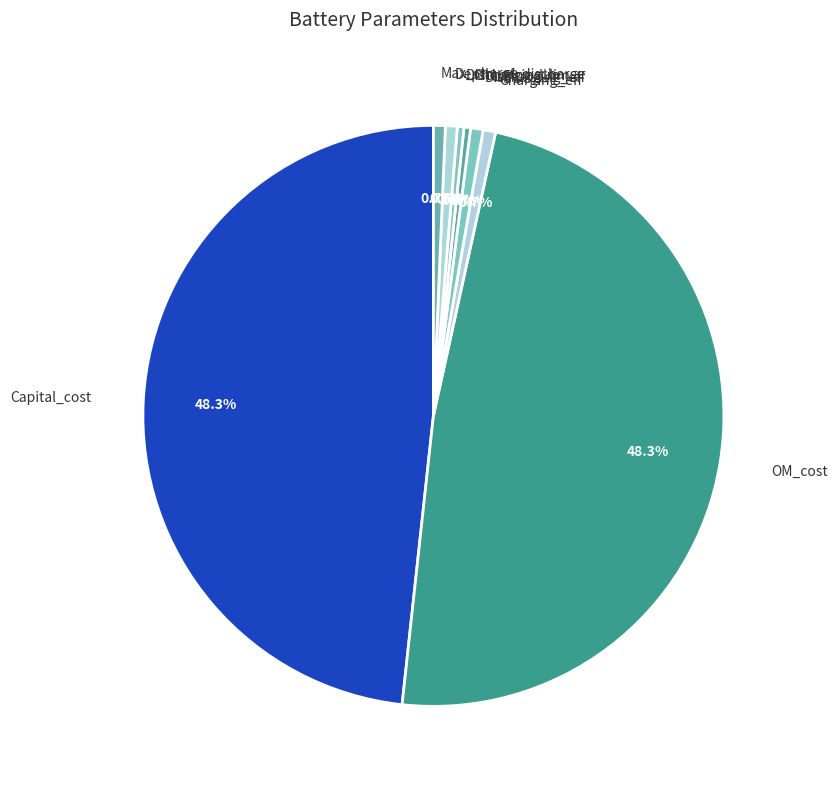

To the nearest percent, what is the average slice percentage?

12%